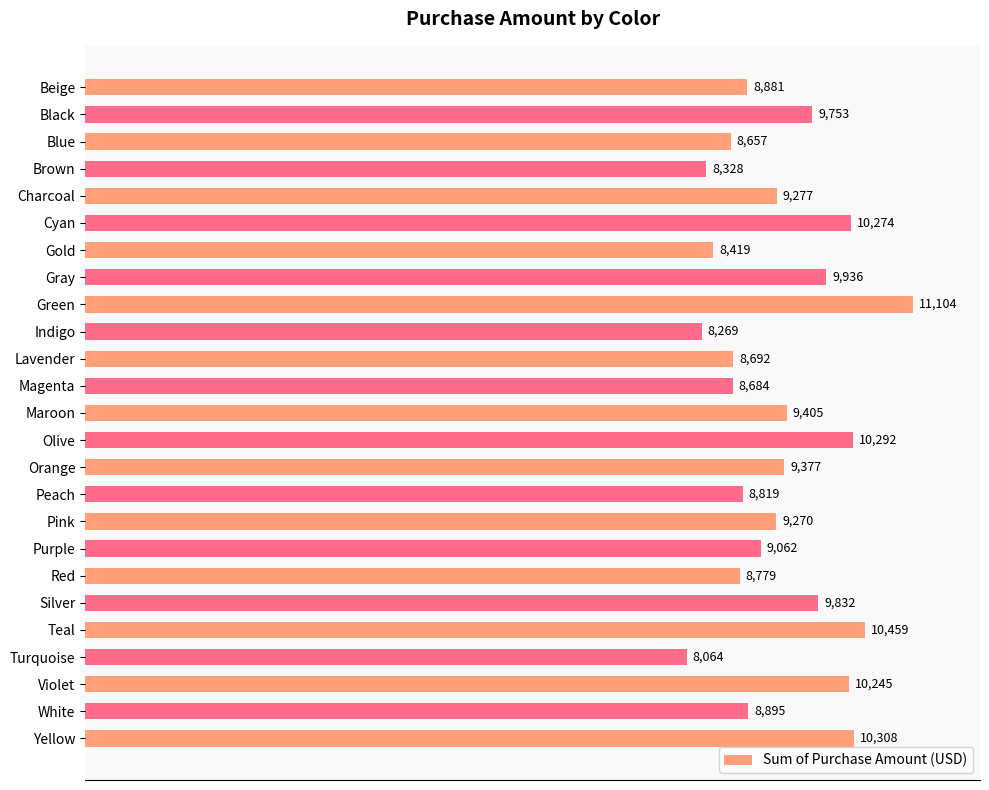

Rank the categories by value from highest to lowest.

Green, Teal, Yellow, Olive, Cyan, Violet, Gray, Silver, Black, Maroon, Orange, Charcoal, Pink, Purple, White, Beige, Peach, Red, Lavender, Magenta, Blue, Gold, Brown, Indigo, Turquoise